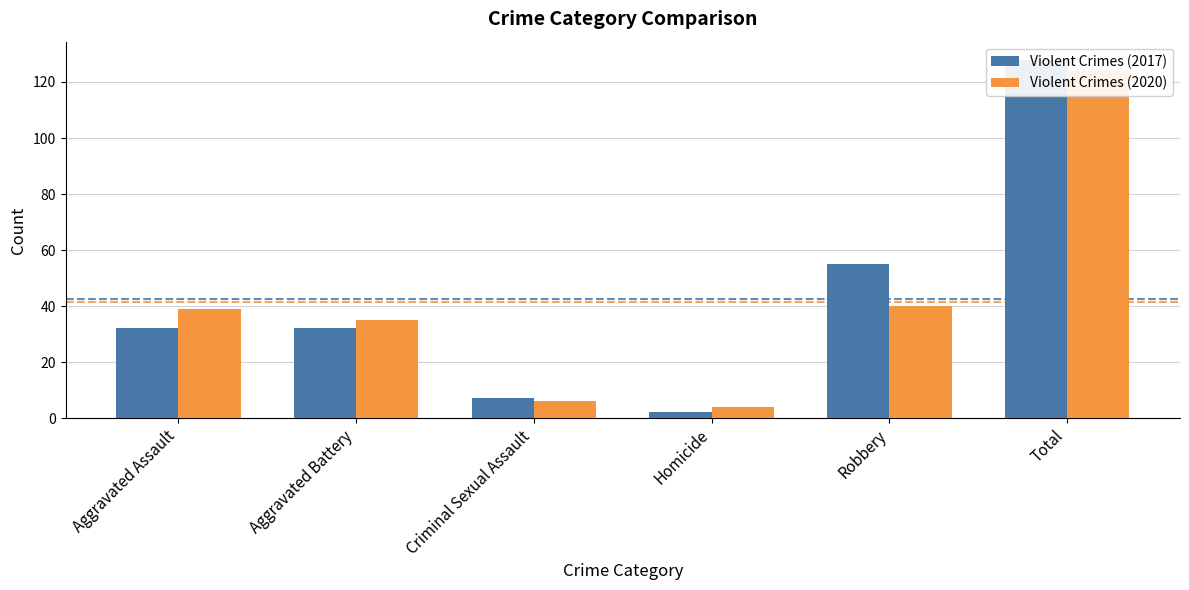

What is the difference between the Violent Crimes (2020) values at Criminal Sexual Assault and Total?

118